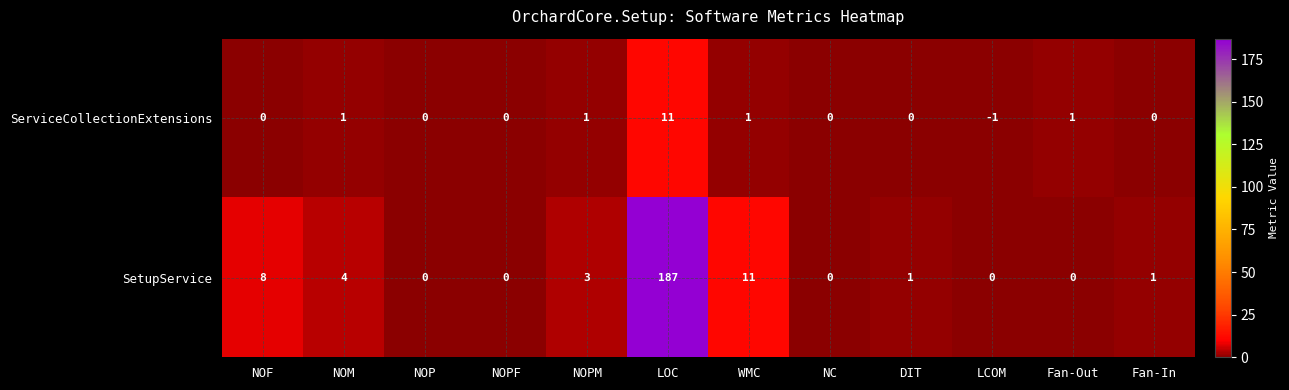

Is it true that SetupService equals 1 at Fan-In?

True